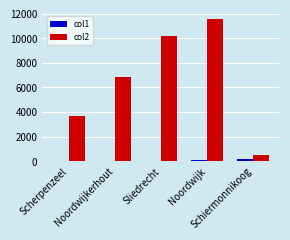

What is the maximum value for col2?

11535.0